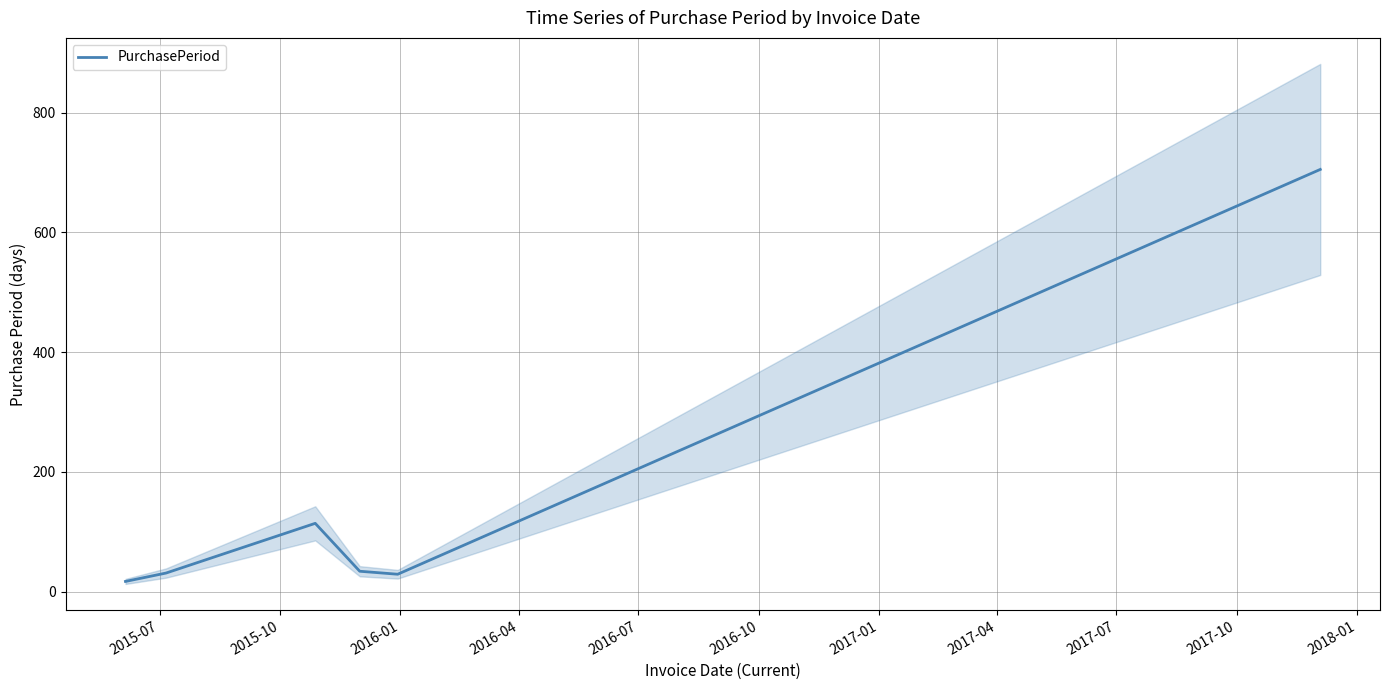

What is the highest value of the PurchasePeriod series?

705